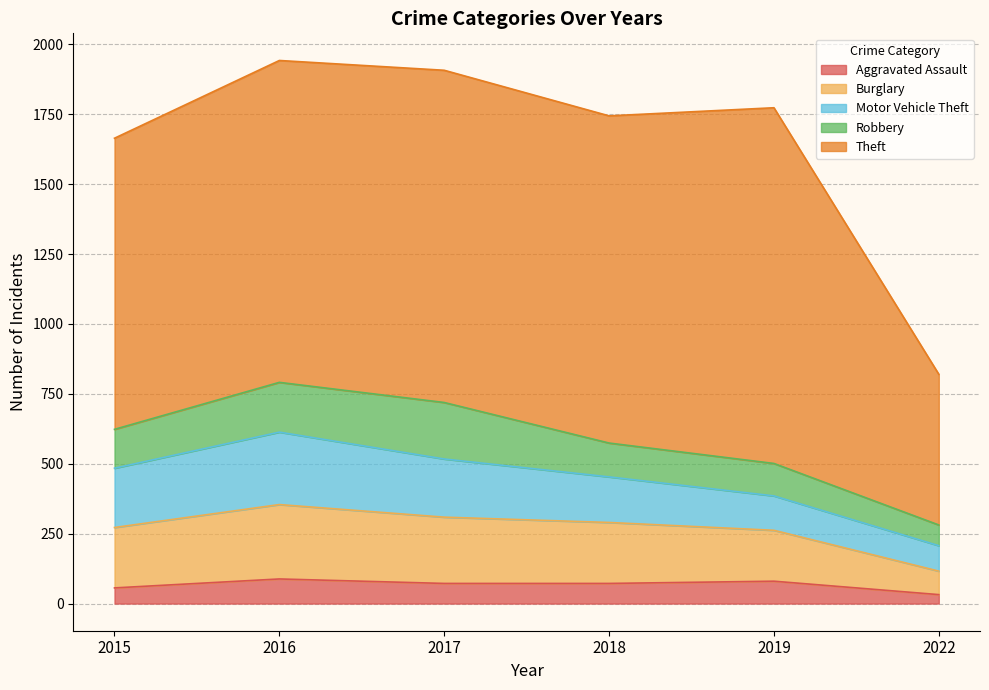

How many interior local peaks does the Aggravated Assault series have?

2